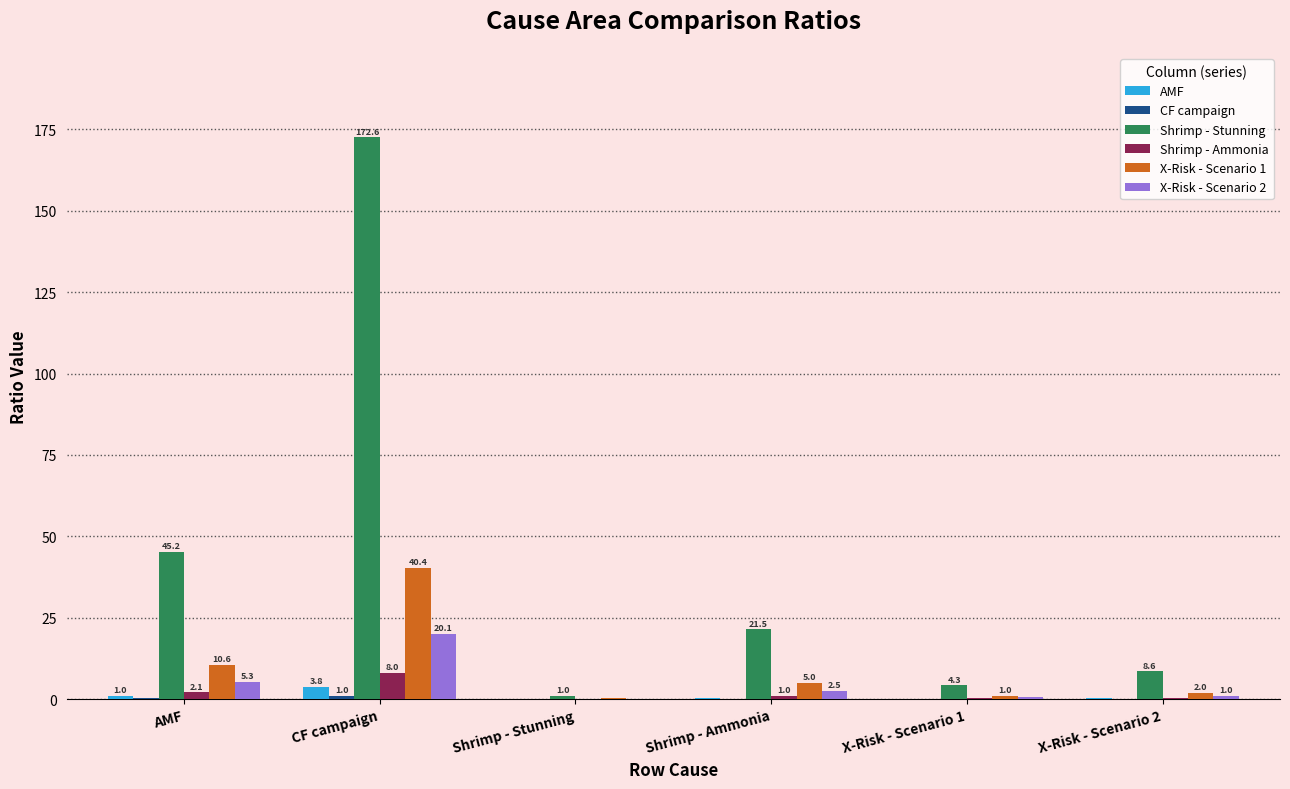

Read the X-Risk - Scenario 2 value at Shrimp - Ammonia.

2.5